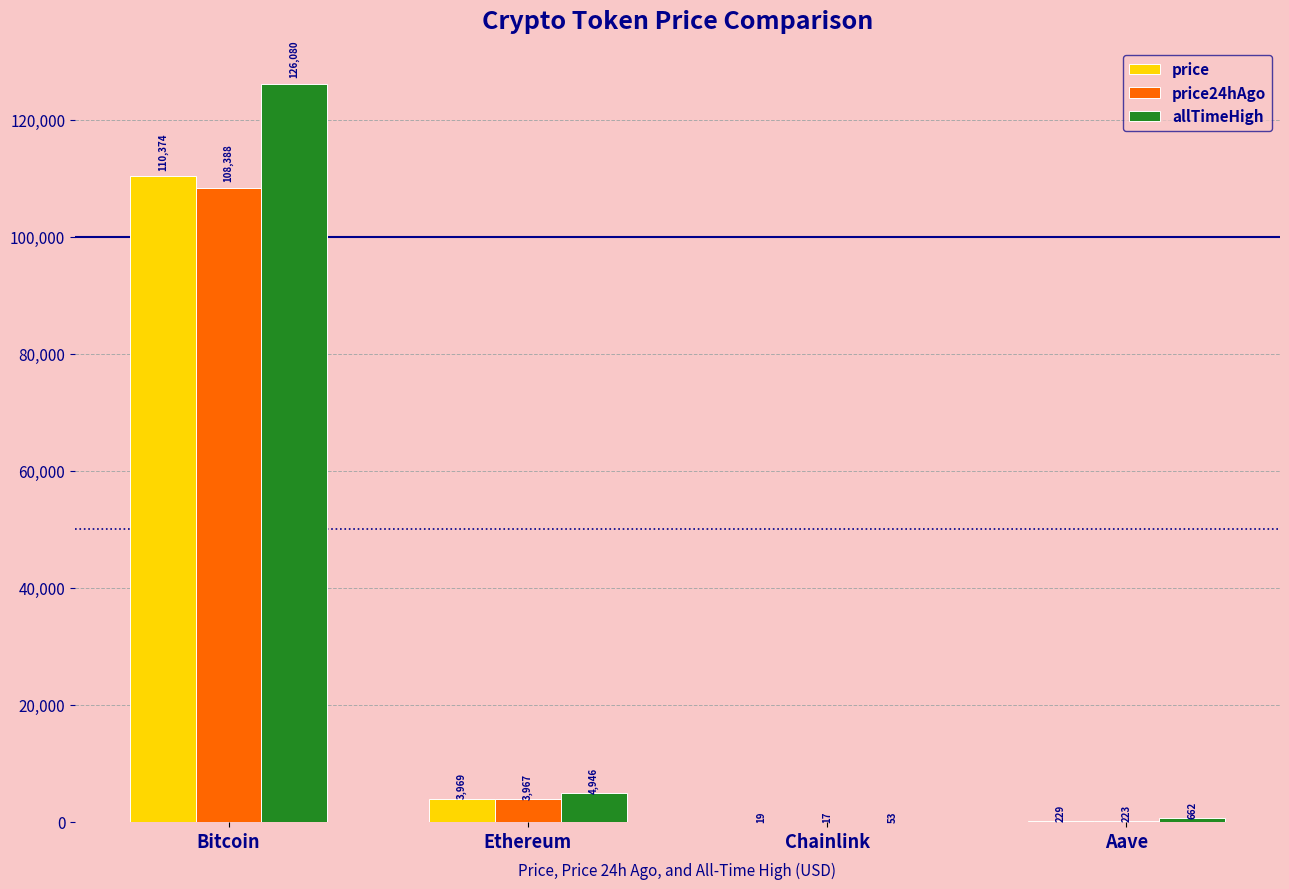

Which category has the highest value in the price series?

Bitcoin